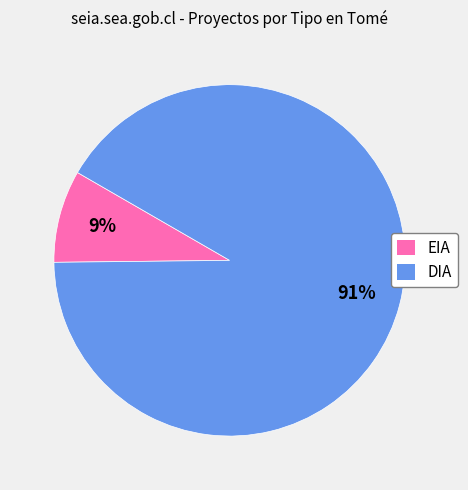

Do DIA and EIA together represent more than half of the pie?

Yes